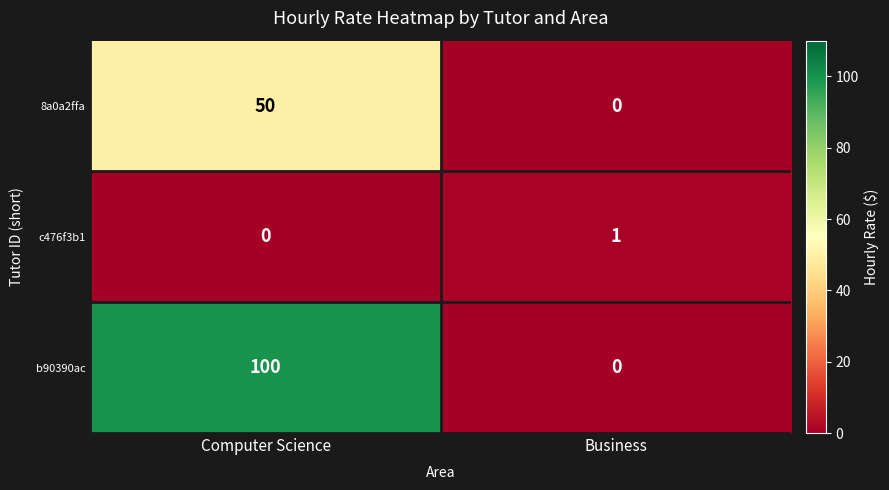

Which series has the widest spread of values?

b90390ac